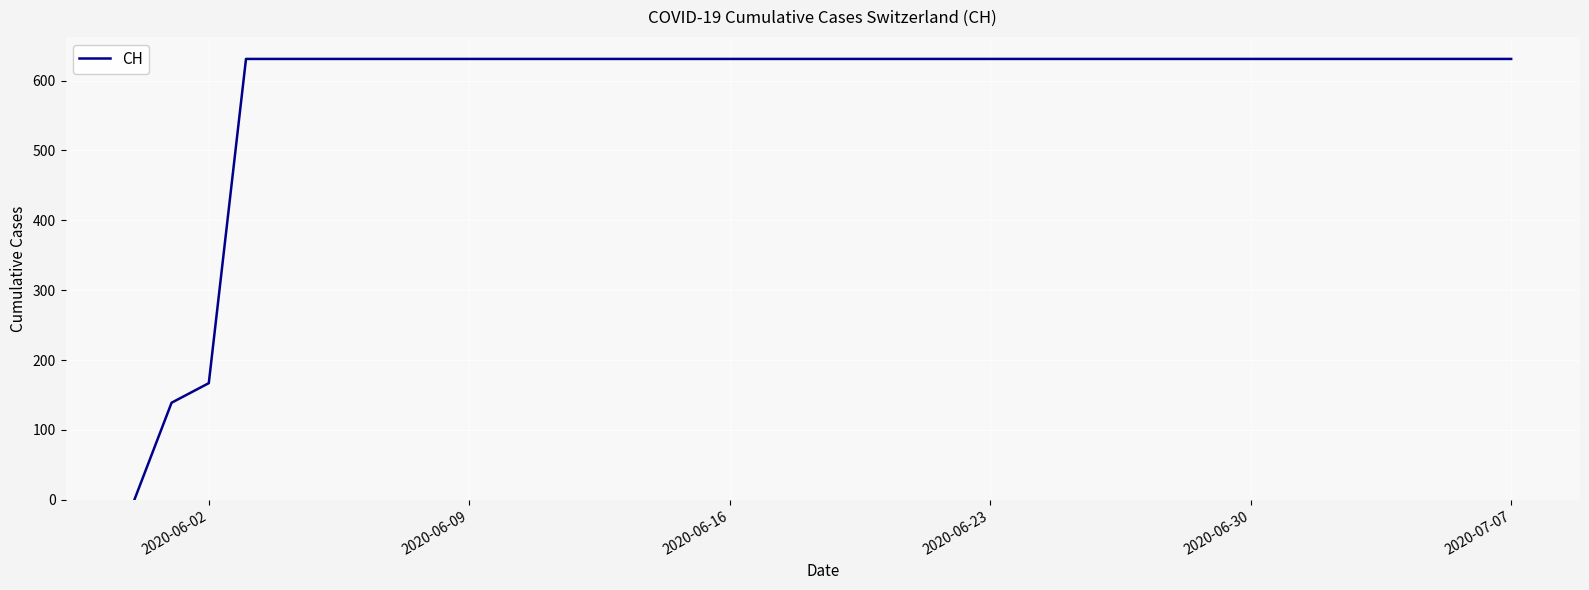

How many lines are shown in the chart?

1